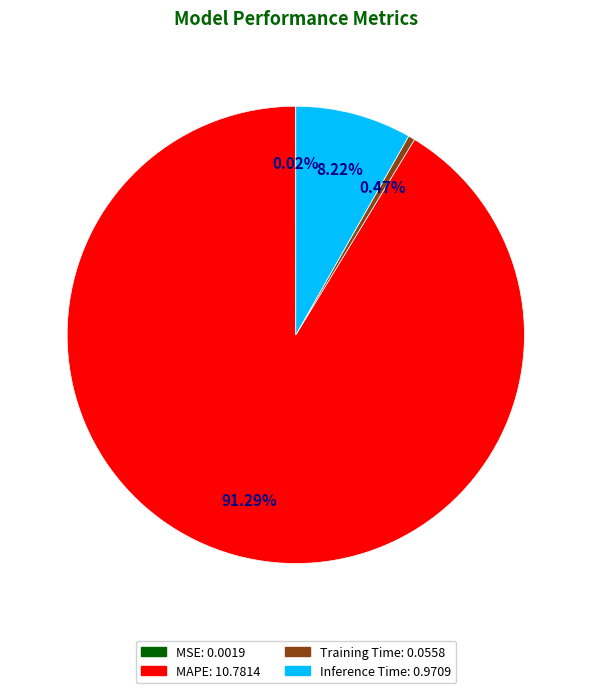

Is MAPE the majority of the pie?

Yes